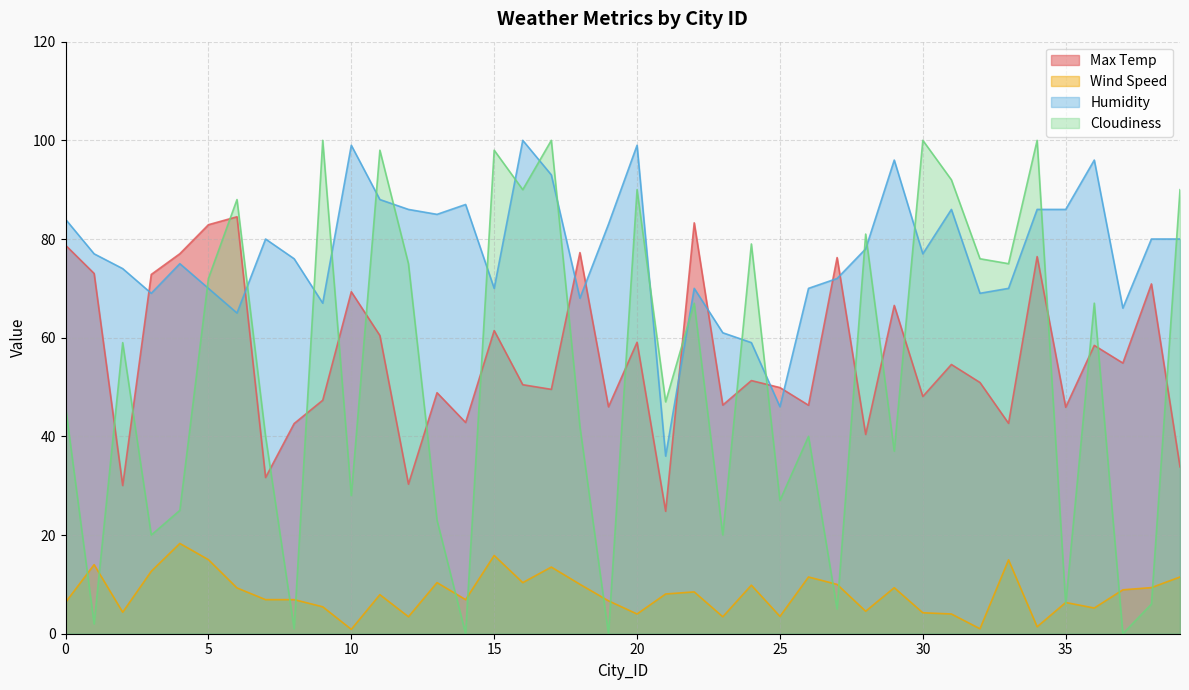

Which label corresponds to the smallest value in the chart?

14